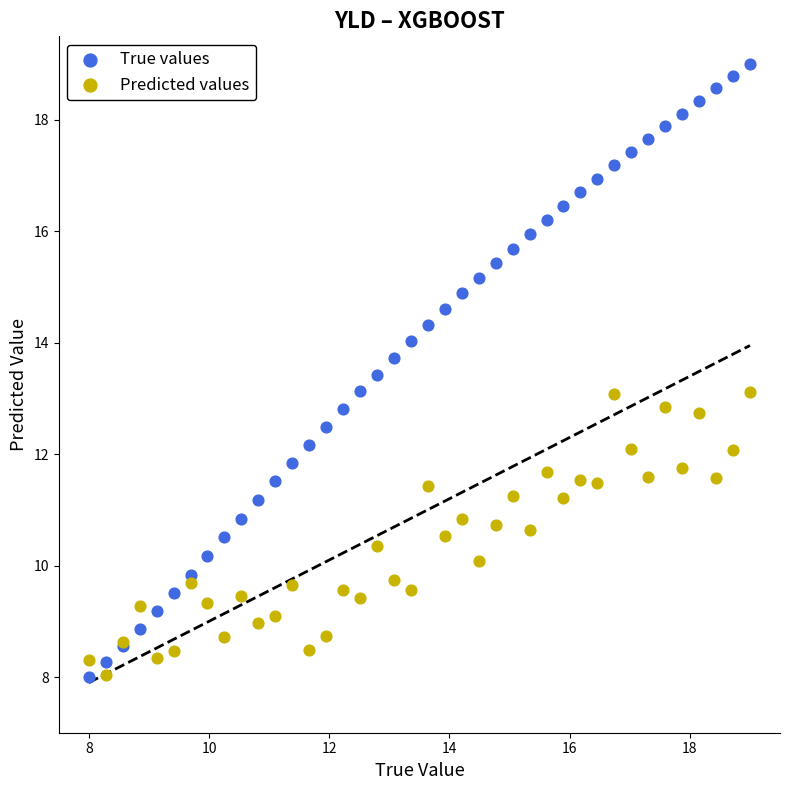

Which series has the widest spread of Y values?

True values